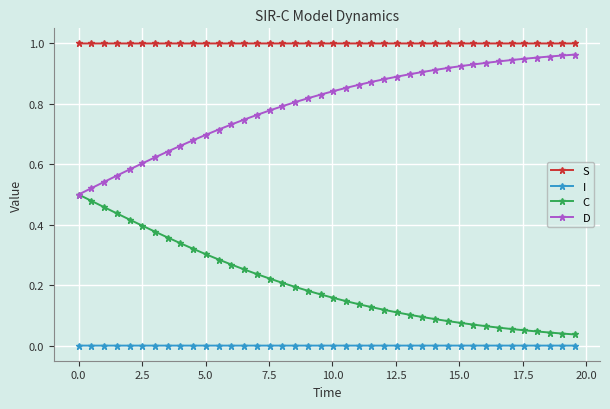

True or false: I and D cross at least once.

False